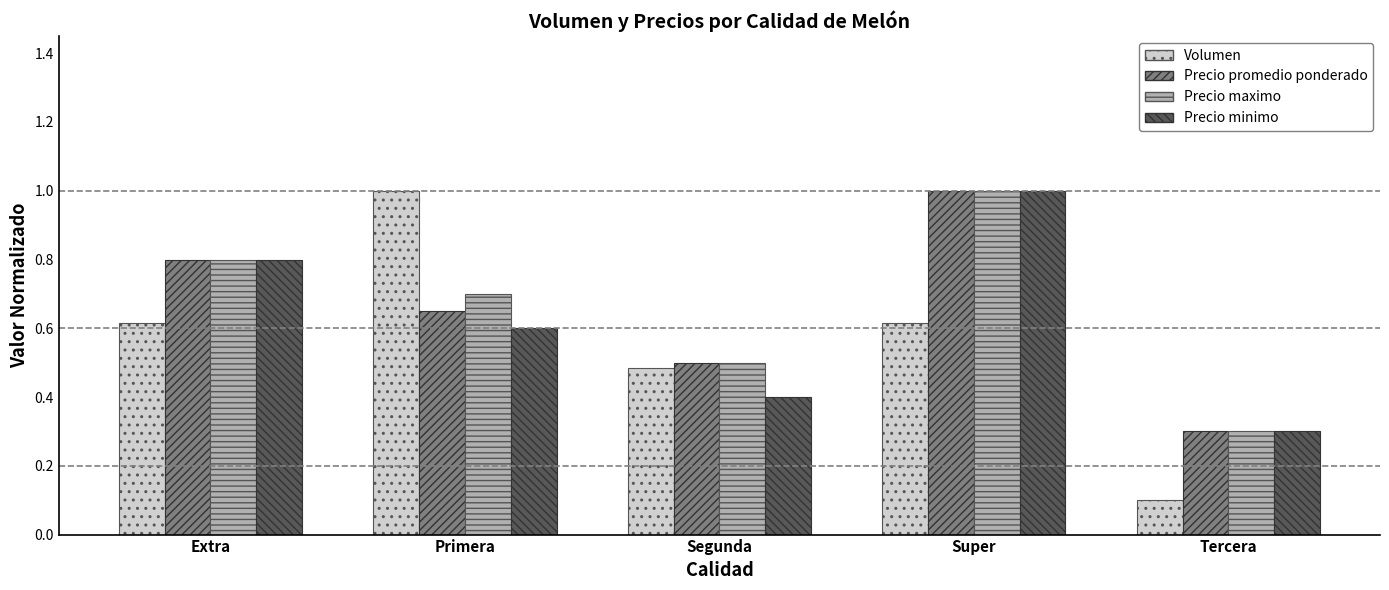

Count the number of categories in the chart.

5